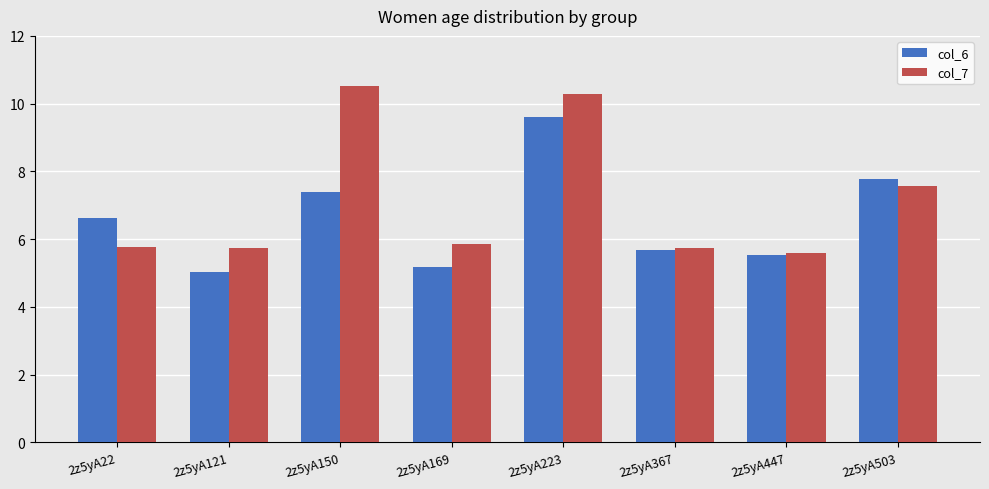

What is the difference between the highest and lowest values at 2z5yA169?

0.7